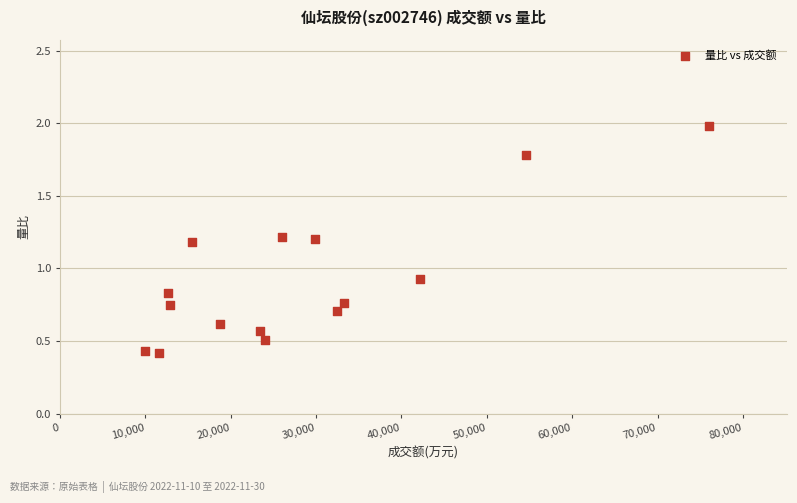

What is the range of X values (max minus min)?

66048.0